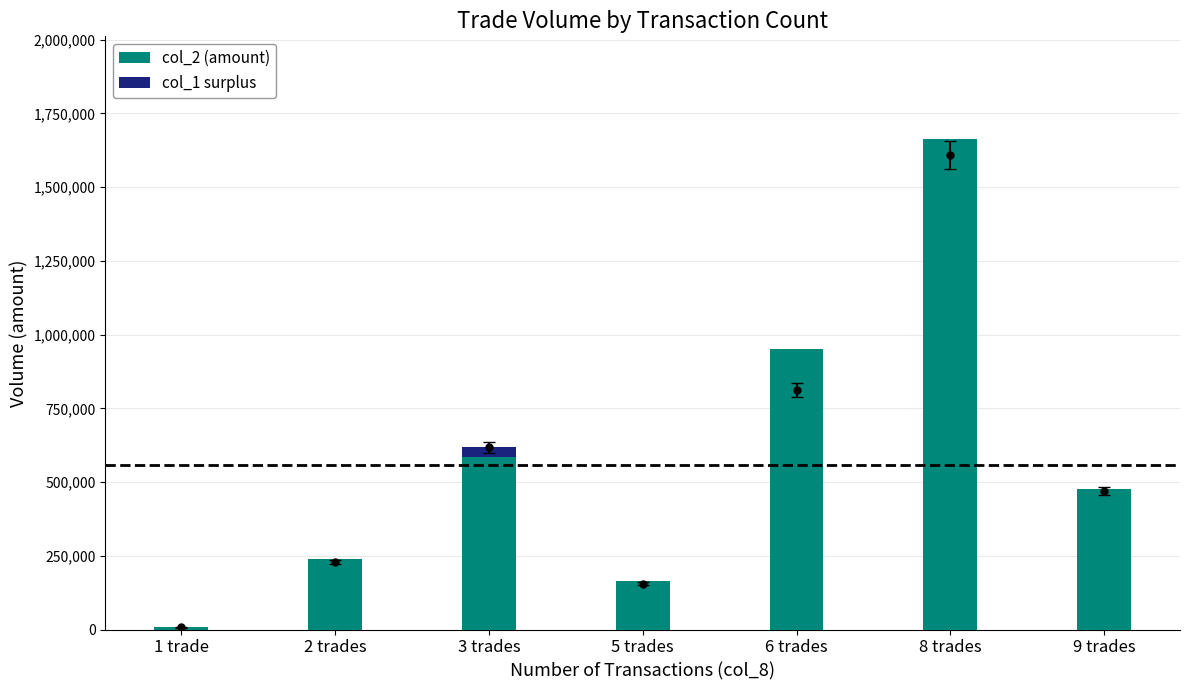

At which category is the sum across all series the highest?

8 trades